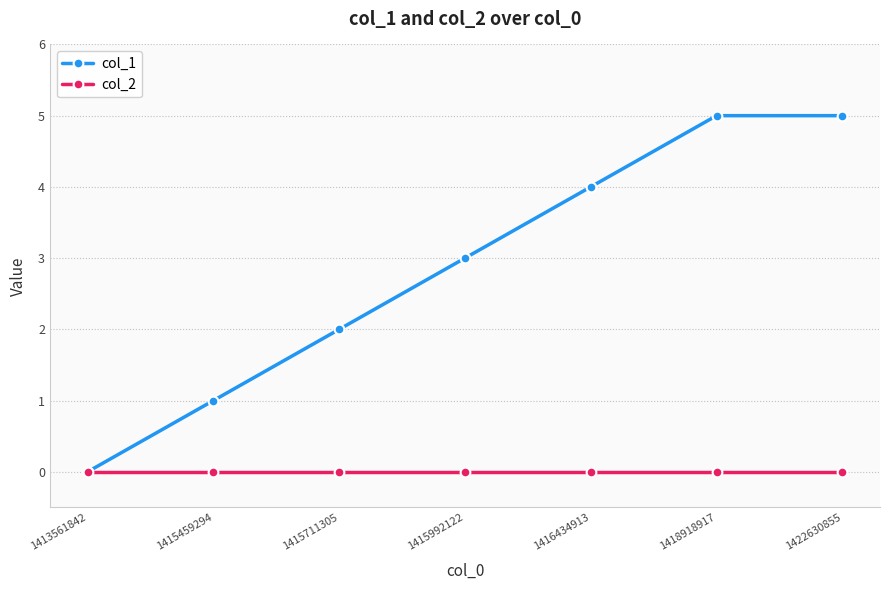

How many lines are shown in the chart?

2